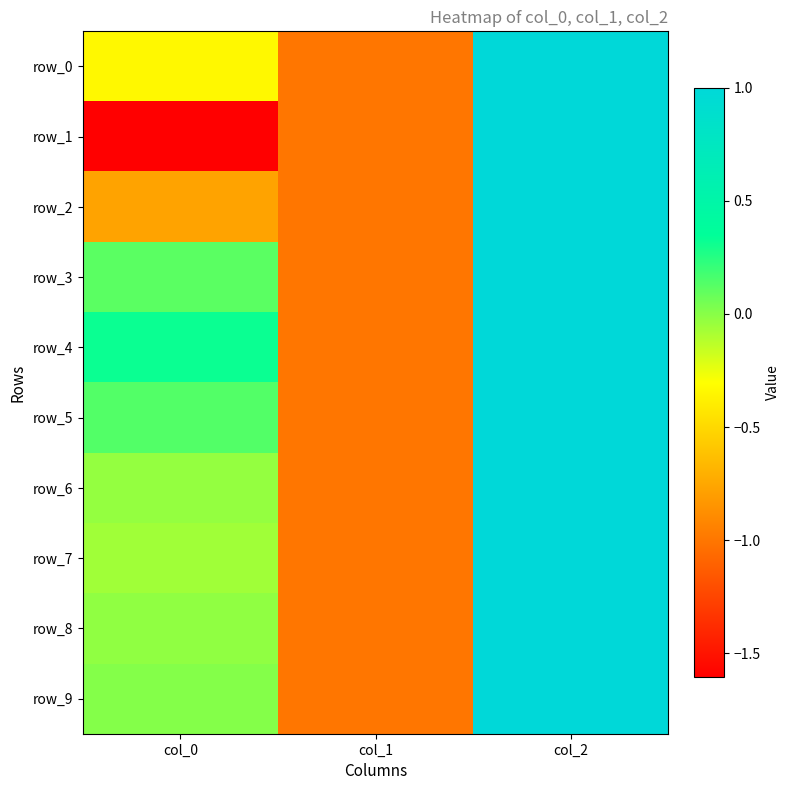

Read the row_0 value at col_0.

-0.3